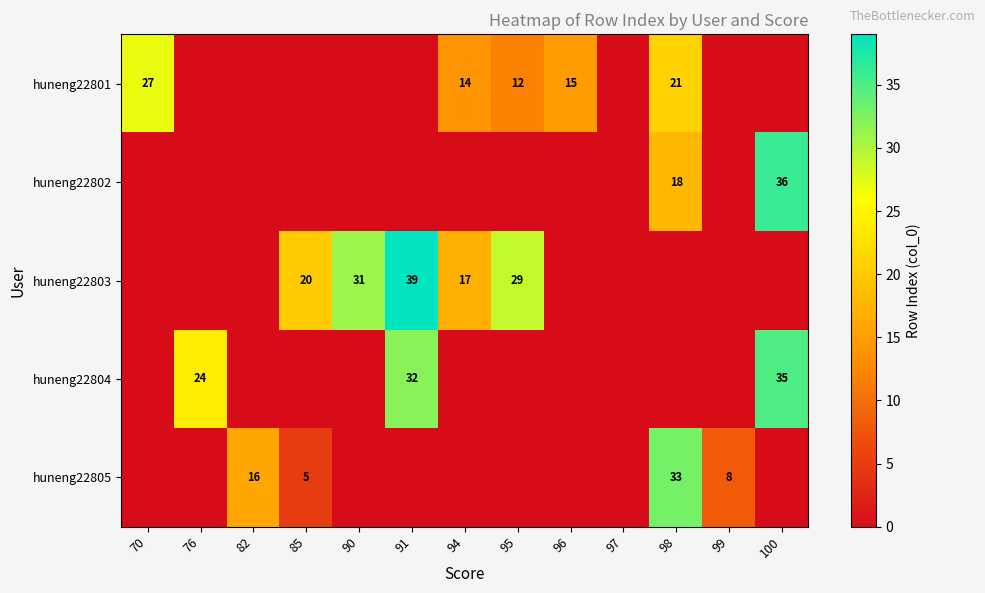

The huneng22805 series shows 5 at 85. True or false?

True